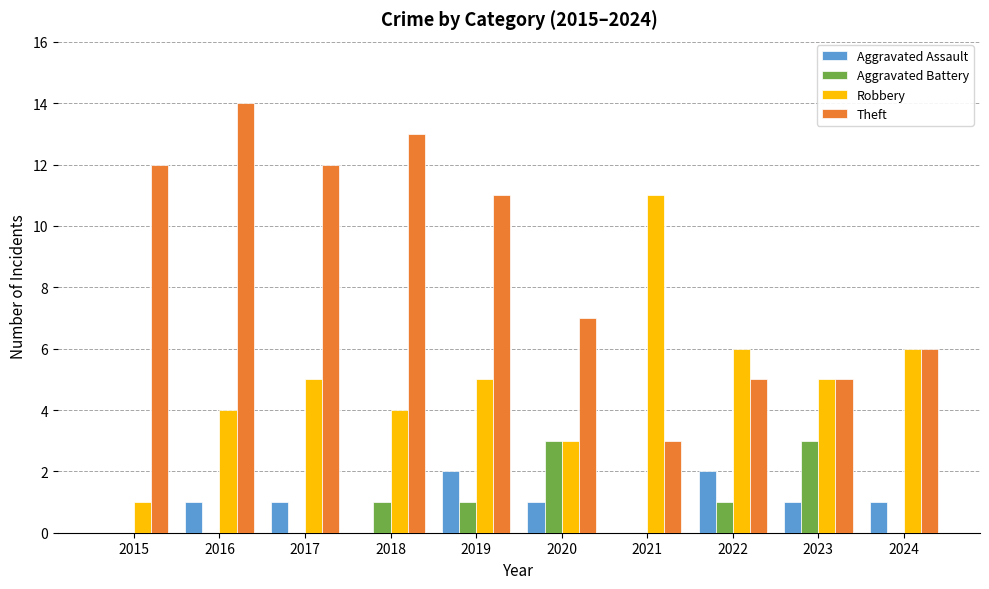

Reading right to left, list all the values displayed in this chart.

Aggravated Assault: 2024=1	2023=1	2022=2	2021=0	2020=1	2019=2	2018=0	2017=1	2016=1	2015=0
Aggravated Battery: 2024=0	2023=3	2022=1	2021=0	2020=3	2019=1	2018=1	2017=0	2016=0	2015=0
Robbery: 2024=6	2023=5	2022=6	2021=11	2020=3	2019=5	2018=4	2017=5	2016=4	2015=1
Theft: 2024=6	2023=5	2022=5	2021=3	2020=7	2019=11	2018=13	2017=12	2016=14	2015=12